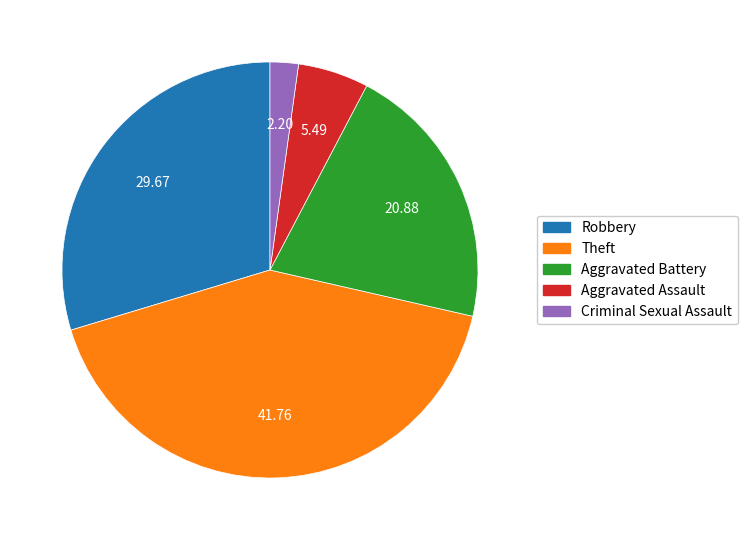

Is there any slice that represents more than half of the pie?

No